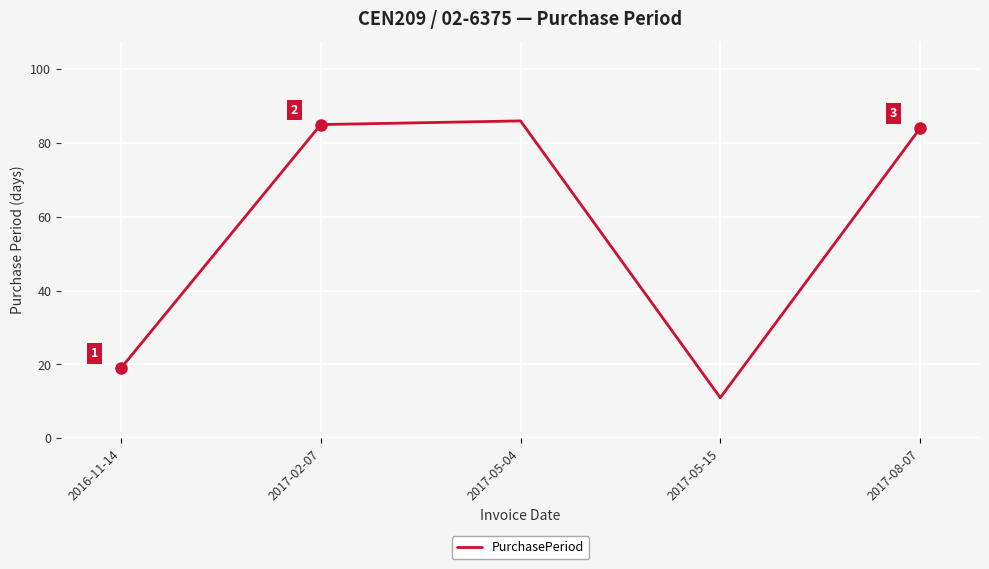

How many interior local valleys (lower than both neighbors) does the data have?

1